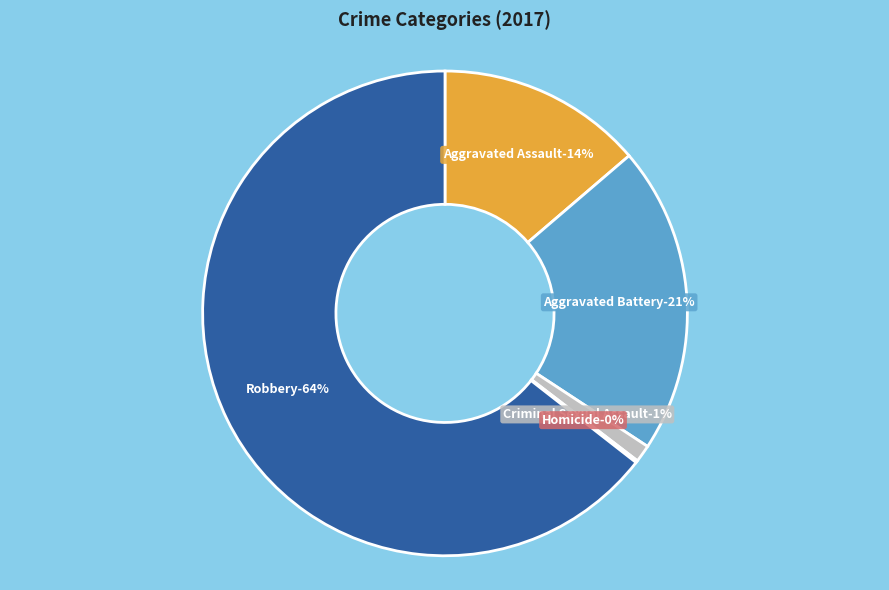

The Aggravated Assault slice represents 20% of the pie. True or false?

False